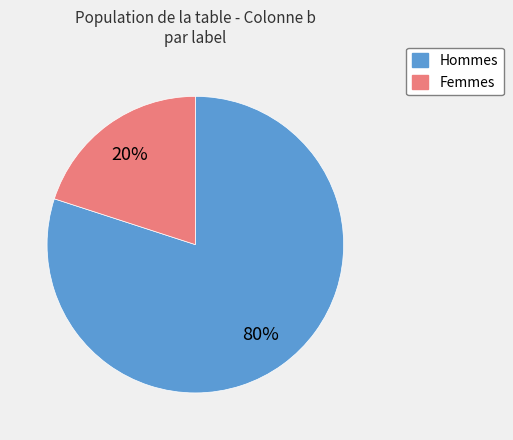

To the nearest percent, what is the difference between the largest and smallest slice percentages?

60%